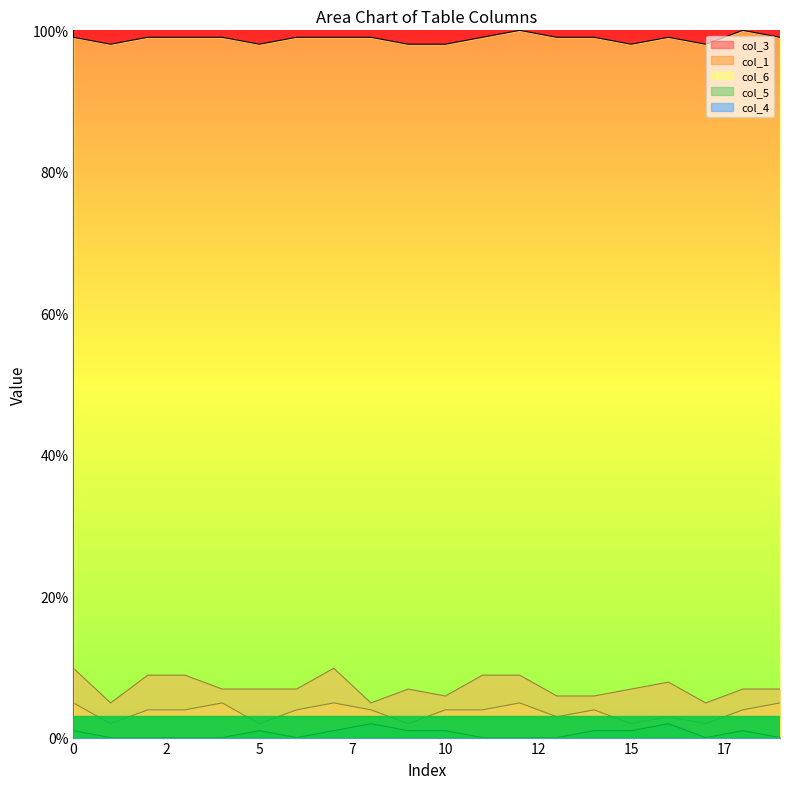

True or false: col_3 and col_1 intersect in this chart.

False